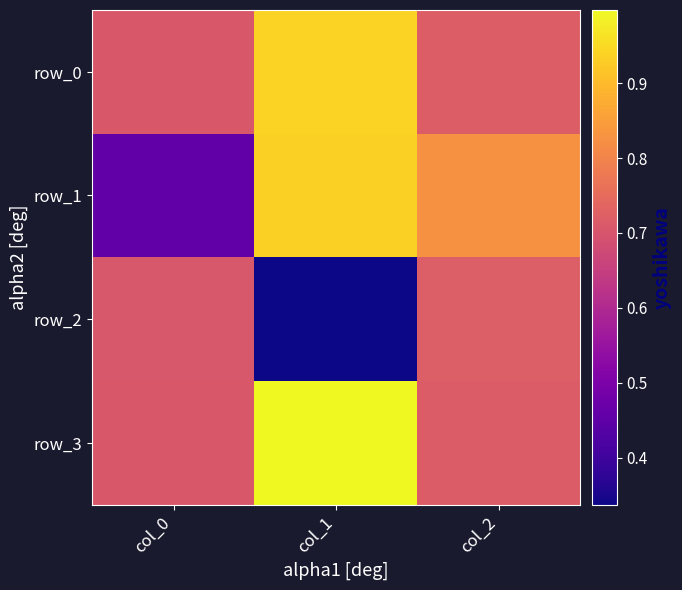

Which series changed the most between col_1 and col_2?

row_2